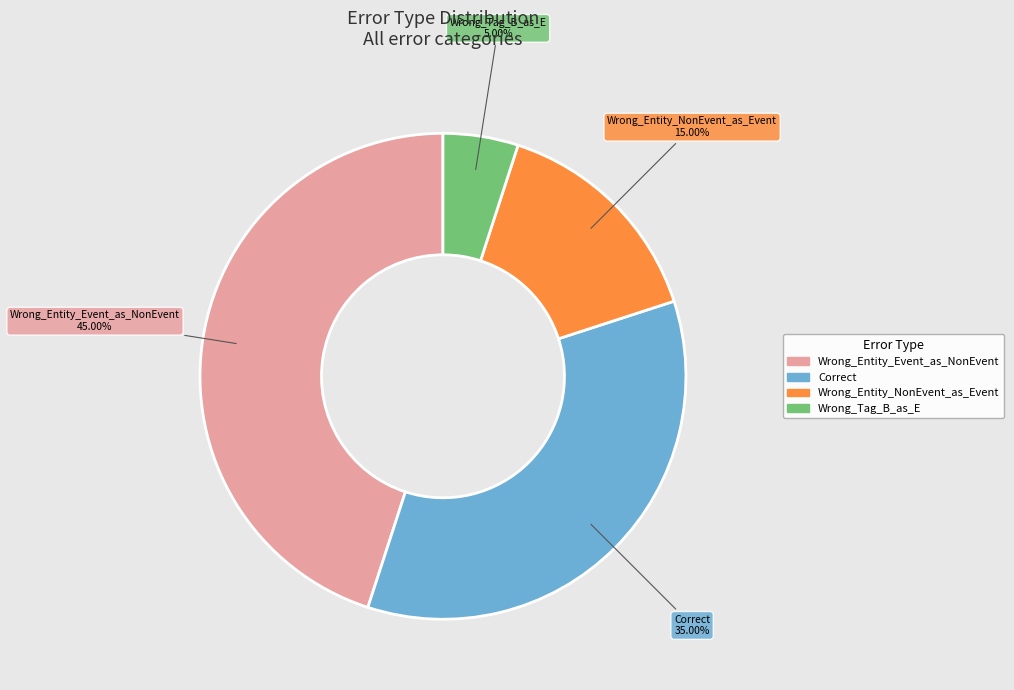

What percentage do Correct and Wrong_Entity_Event_as_NonEvent together represent?

80.0%